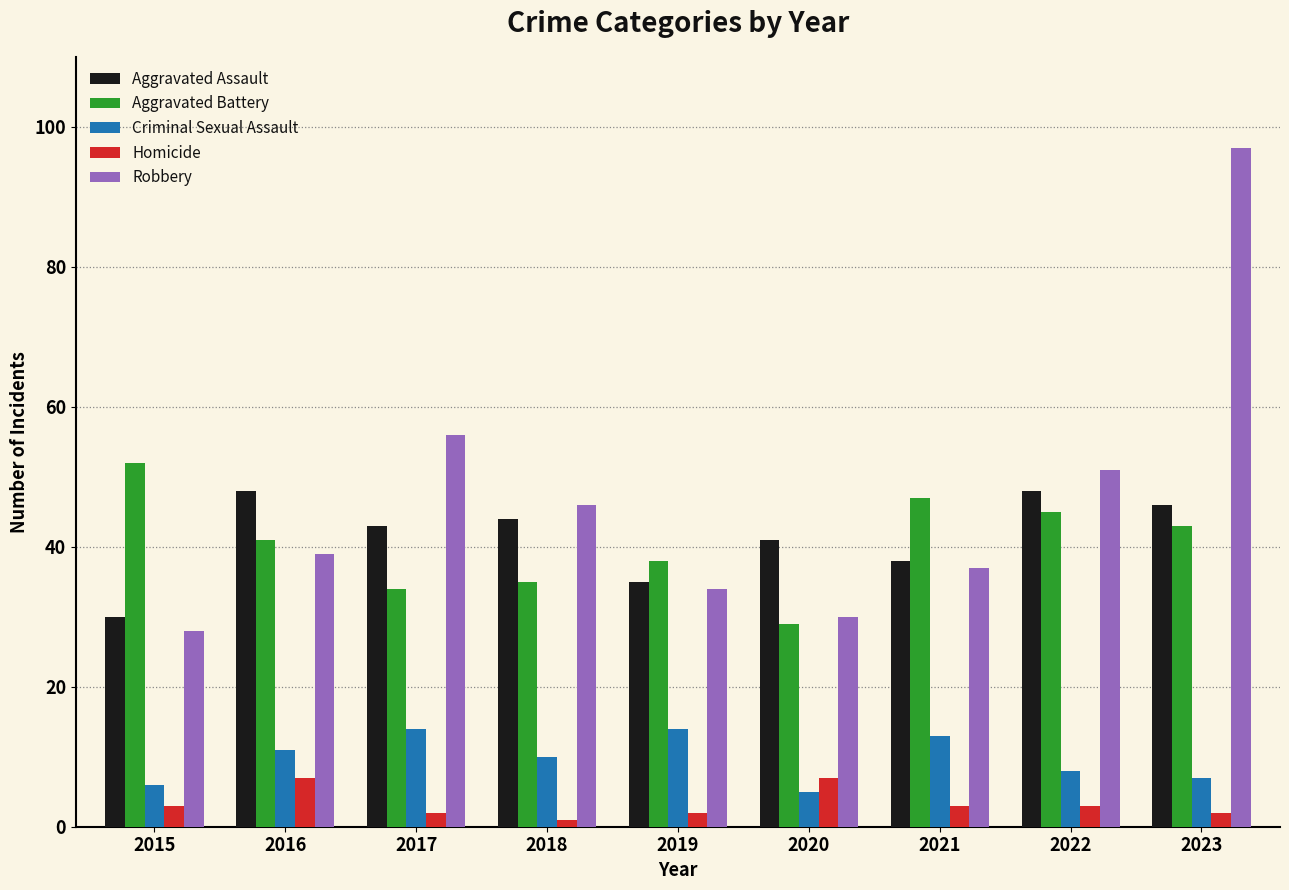

Which series has the widest spread of values?

Robbery